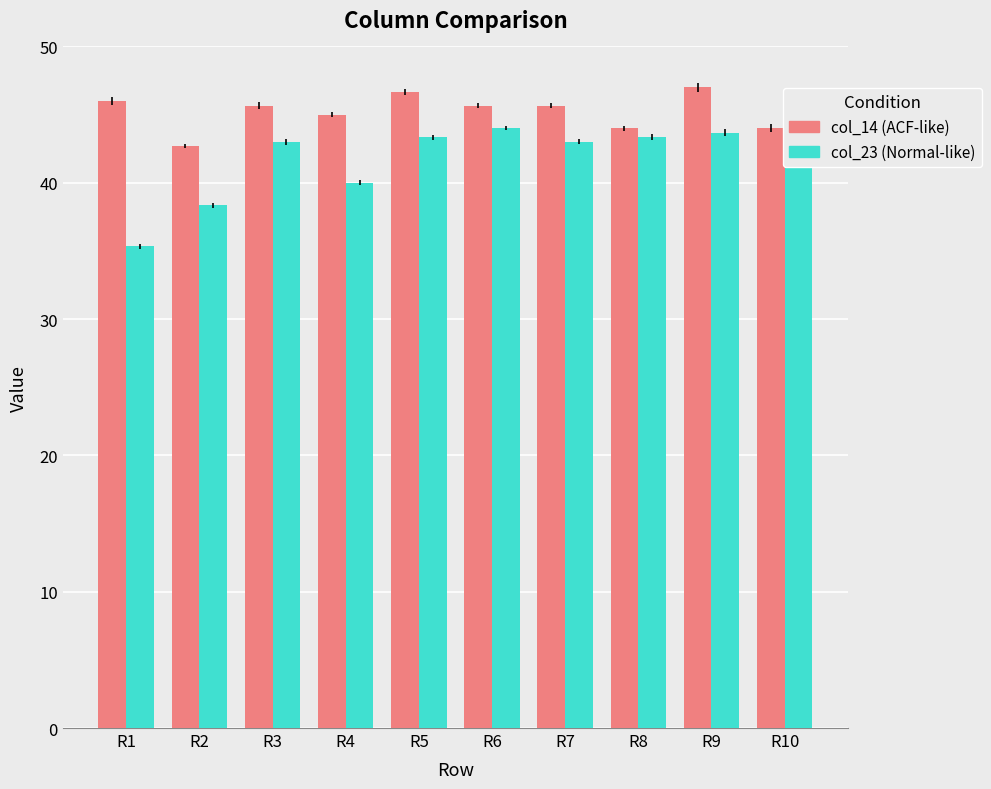

True or false: col_14 (ACF-like) has a value of 26.4 at R5.

False